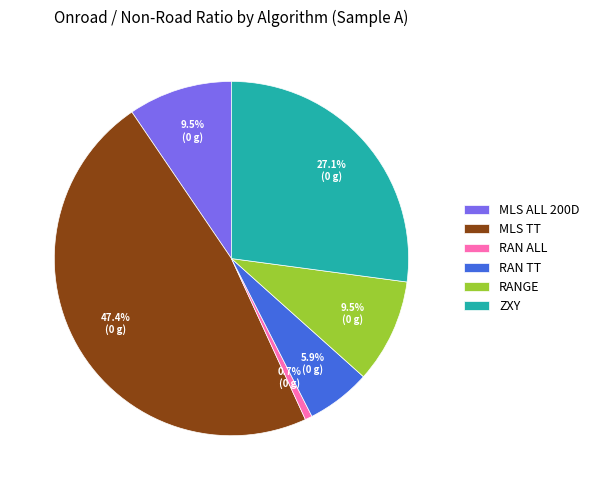

How many slices are in this pie chart?

6